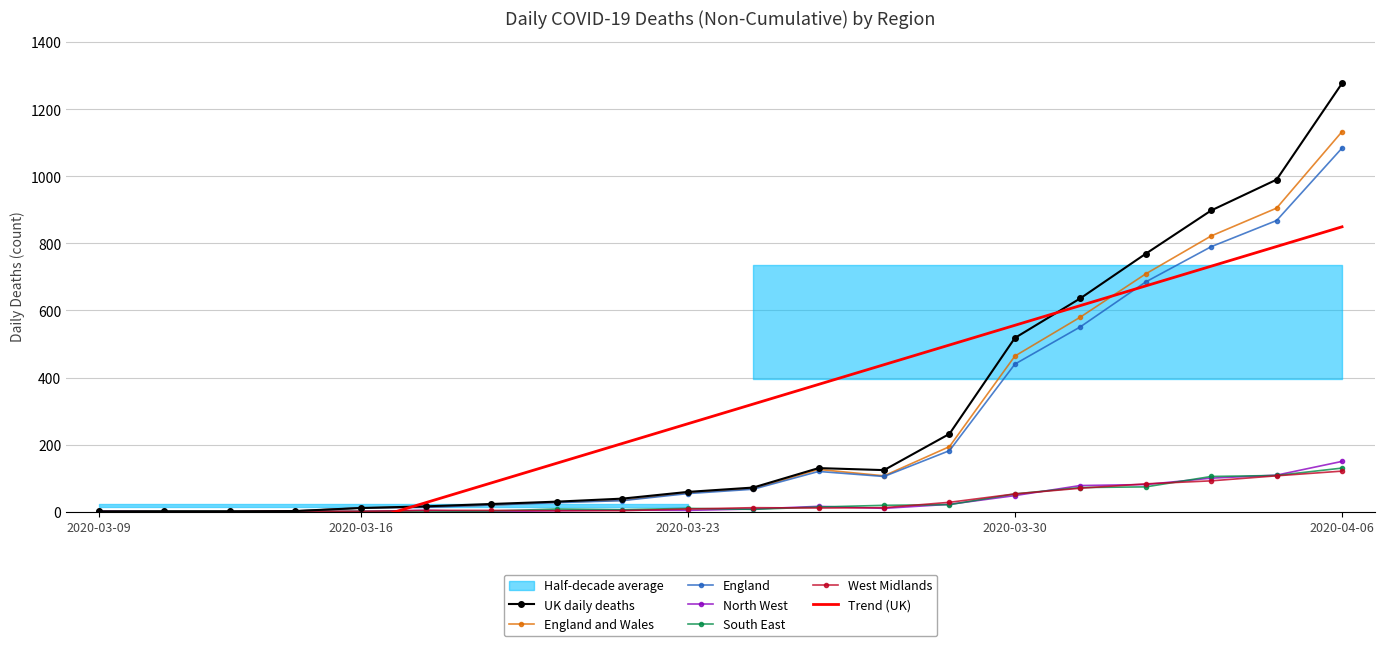

What is the maximum value shown in the chart?

1277